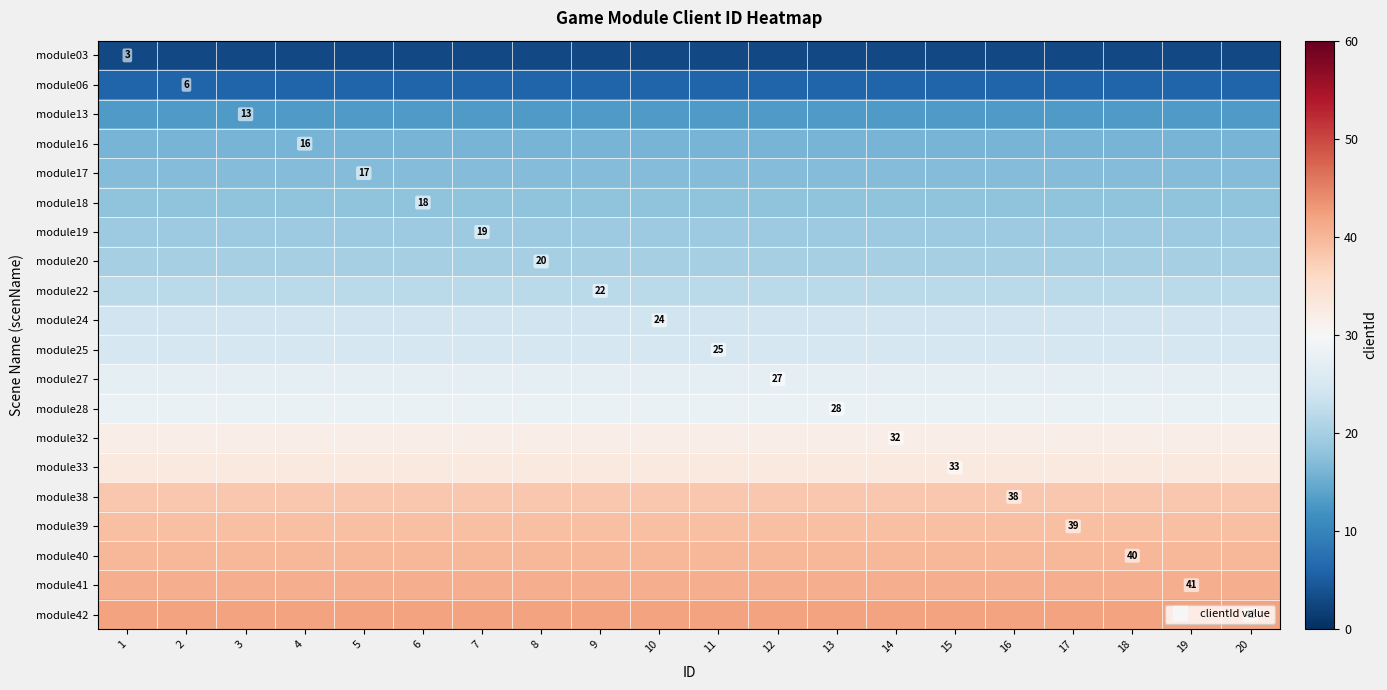

Which category has the highest value across all series?

1